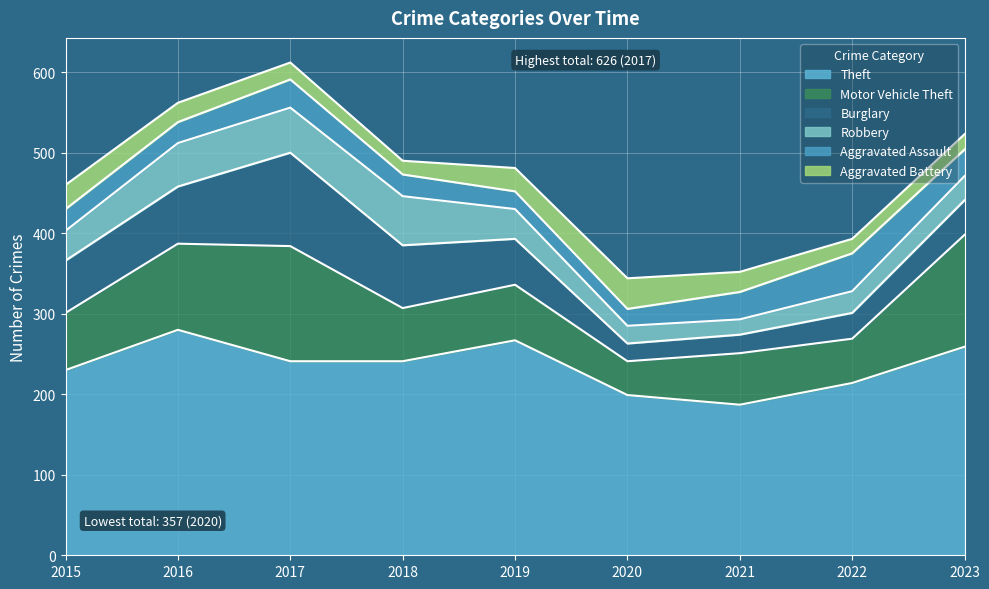

At how many categories does at least one series exceed 238?

5